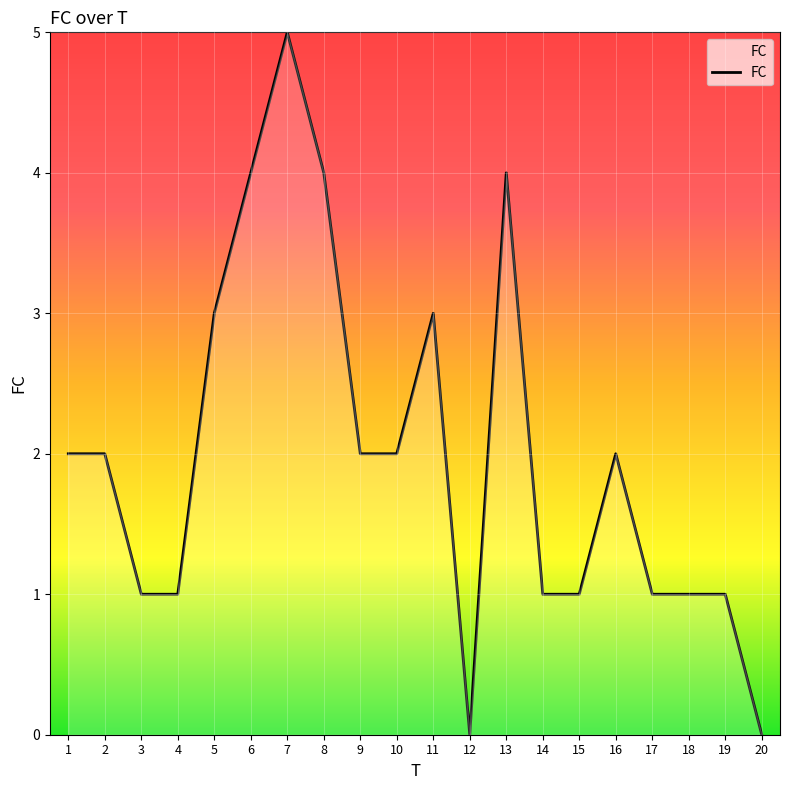

What is the maximum value shown in the chart?

5